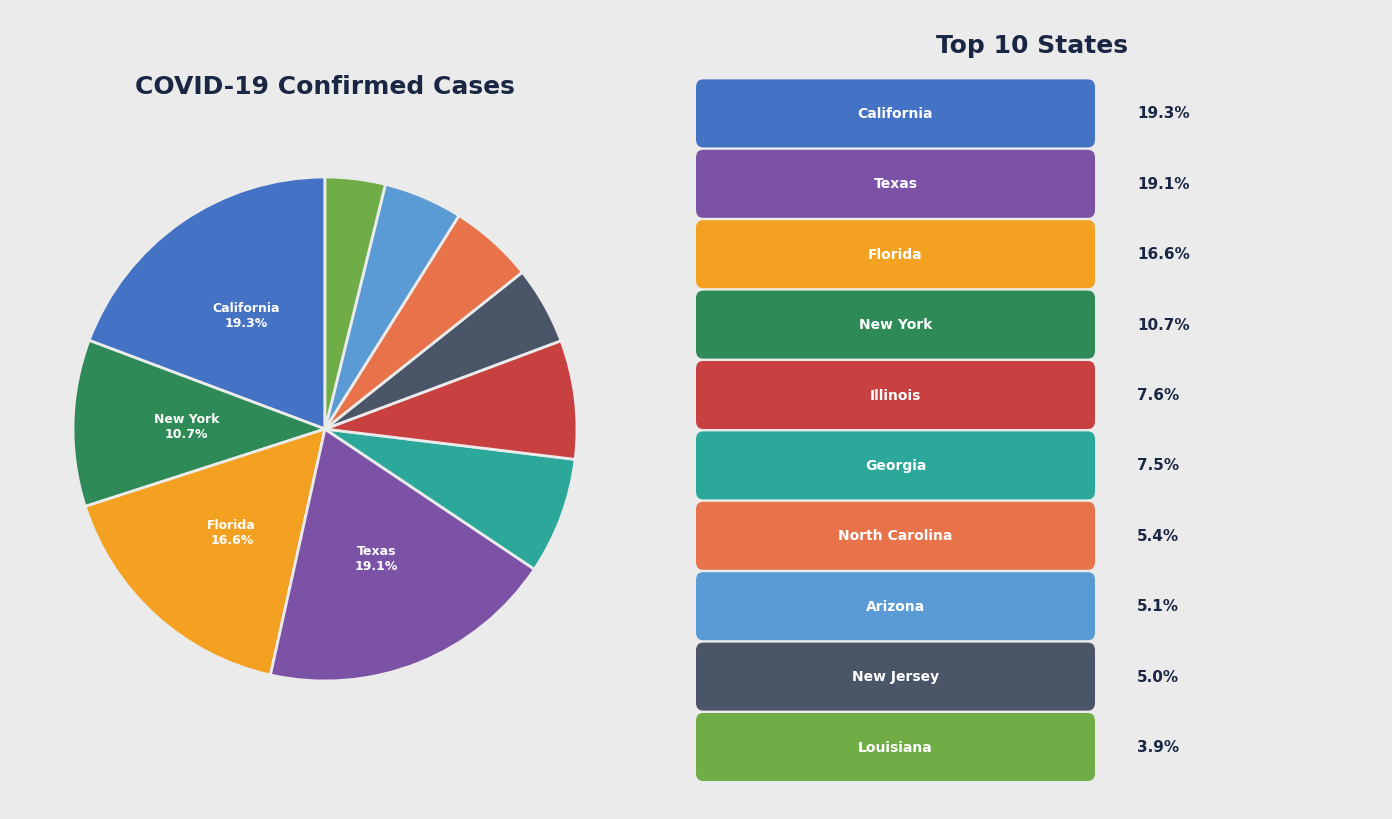

How many slices are in this pie chart?

10